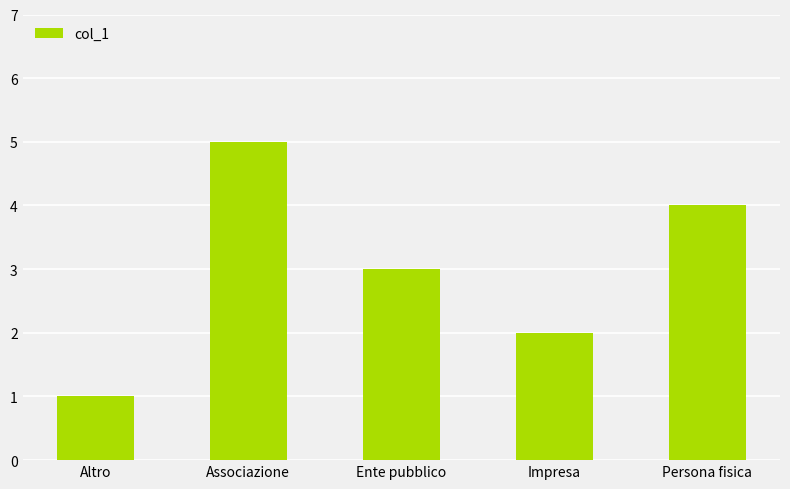

What is the smallest value displayed?

1